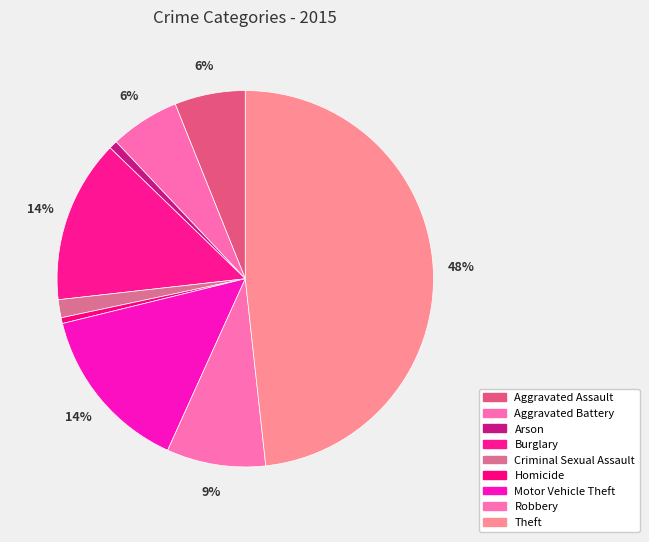

Approximately how many times larger is the value at Arson compared to Burglary?

0.1